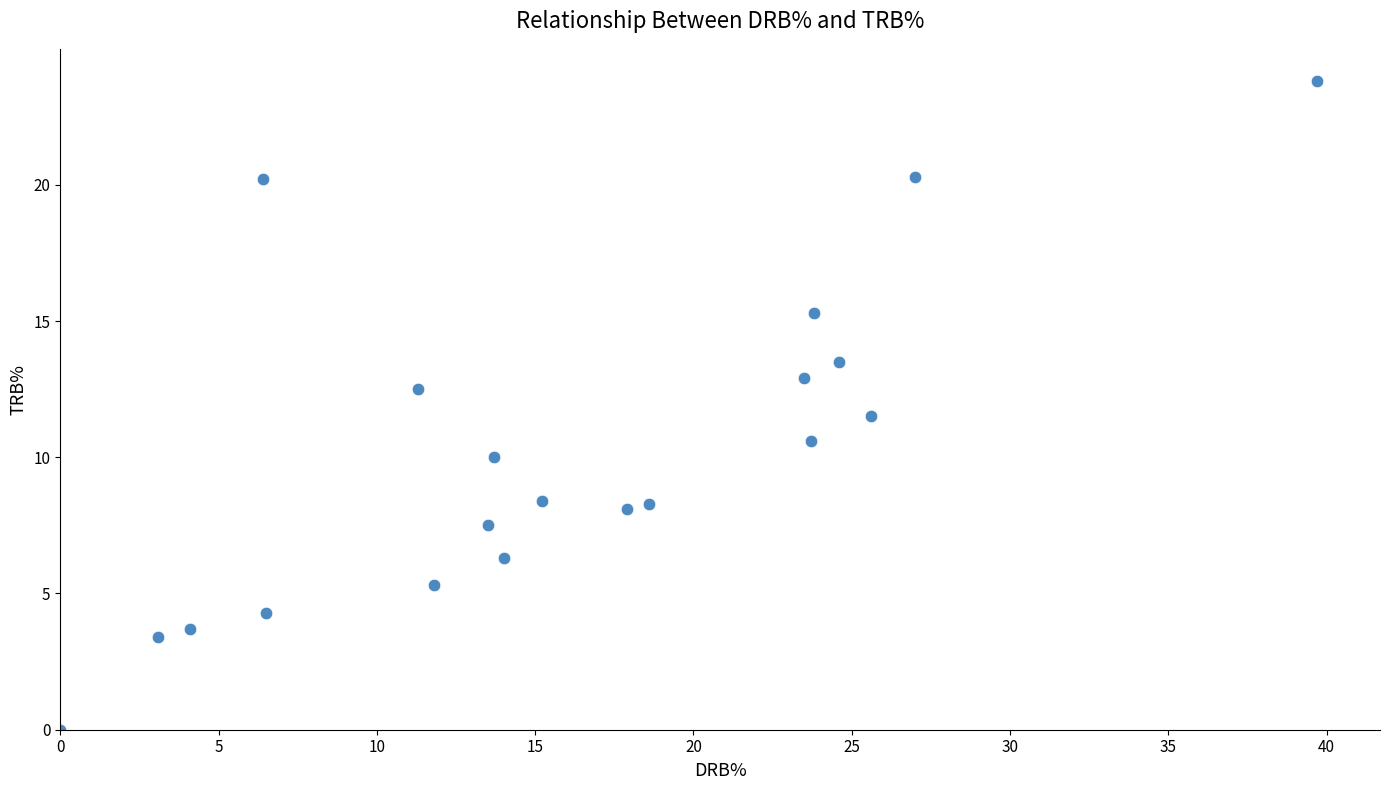

What is the range of X values (max minus min)?

39.7